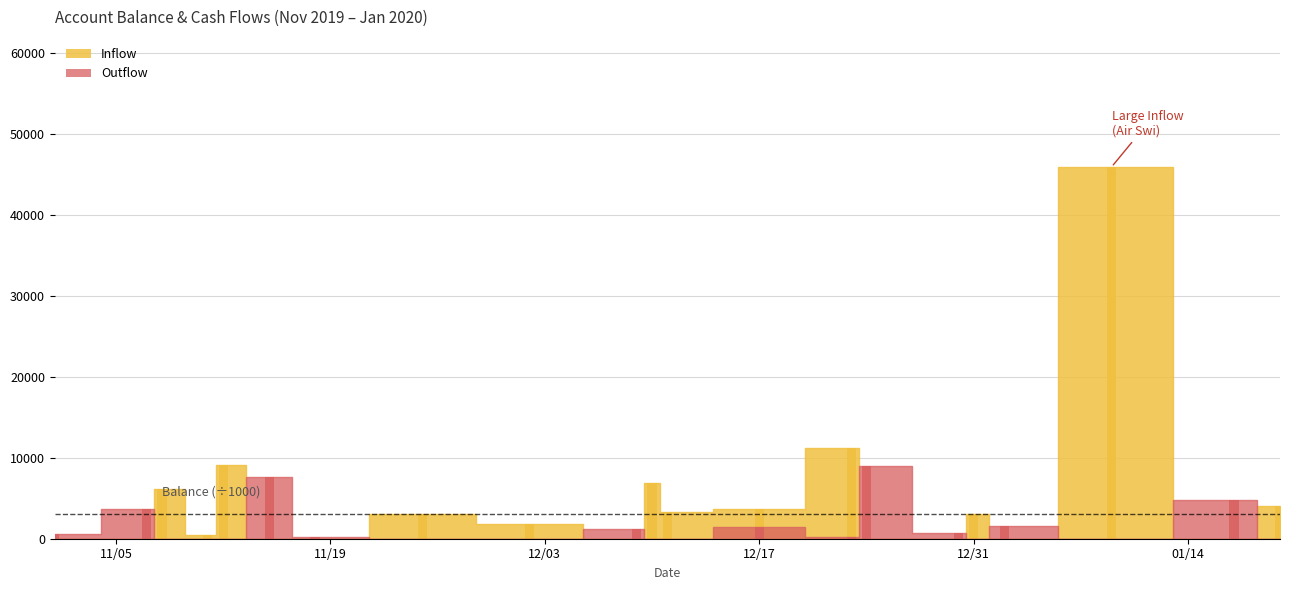

What is the difference between the second highest and minimum values in the Outflow series?

7632.8